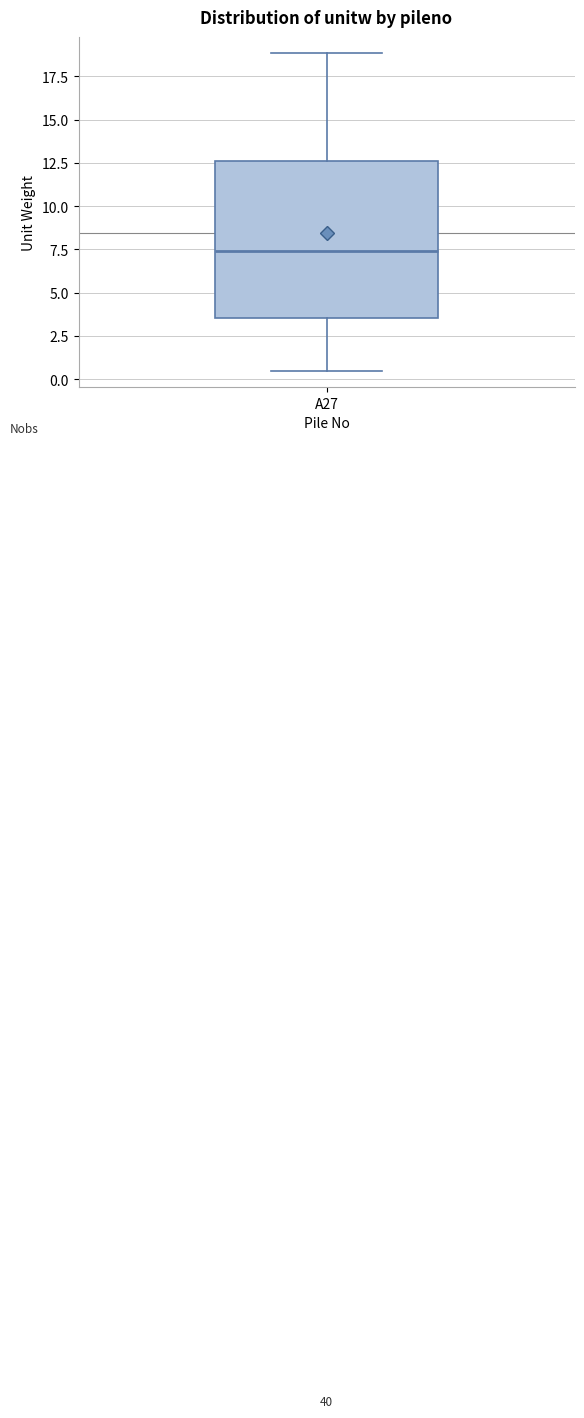

Read this box plot against the y-axis: the position of the median line, the range covered by the box, and the ends of both whiskers. The values are not printed on the chart, so give them approximately, as read against the axis.

median 7.5, box 3.5 to 12.5, whiskers 0.5 to 19.0